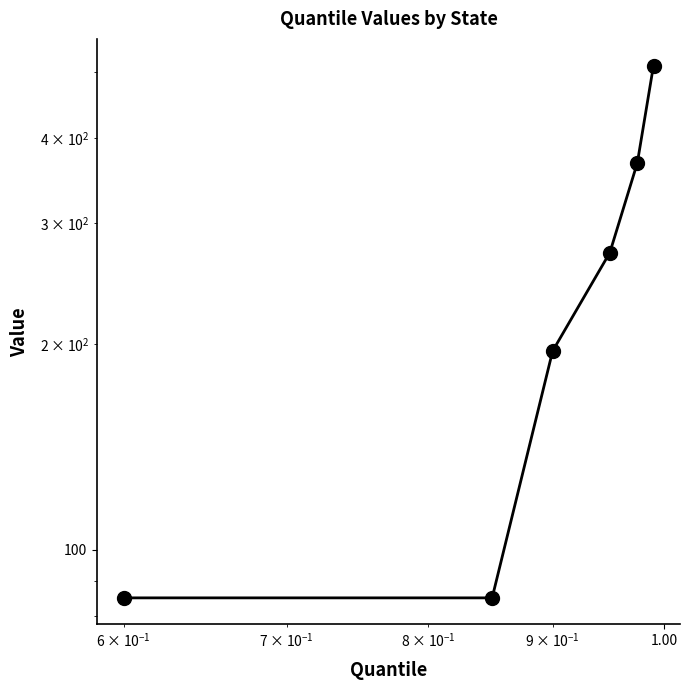

Reading left to right, list all the values displayed in this chart.

85.1	85.1	195.3	271.9	367.8	510.3